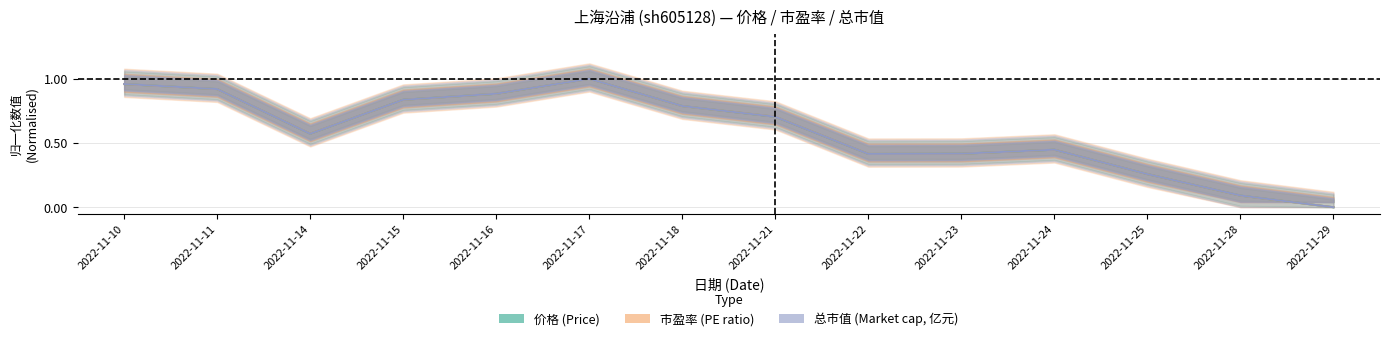

Where is 总市值(亿元) nearest to the value 0?

2022-11-29